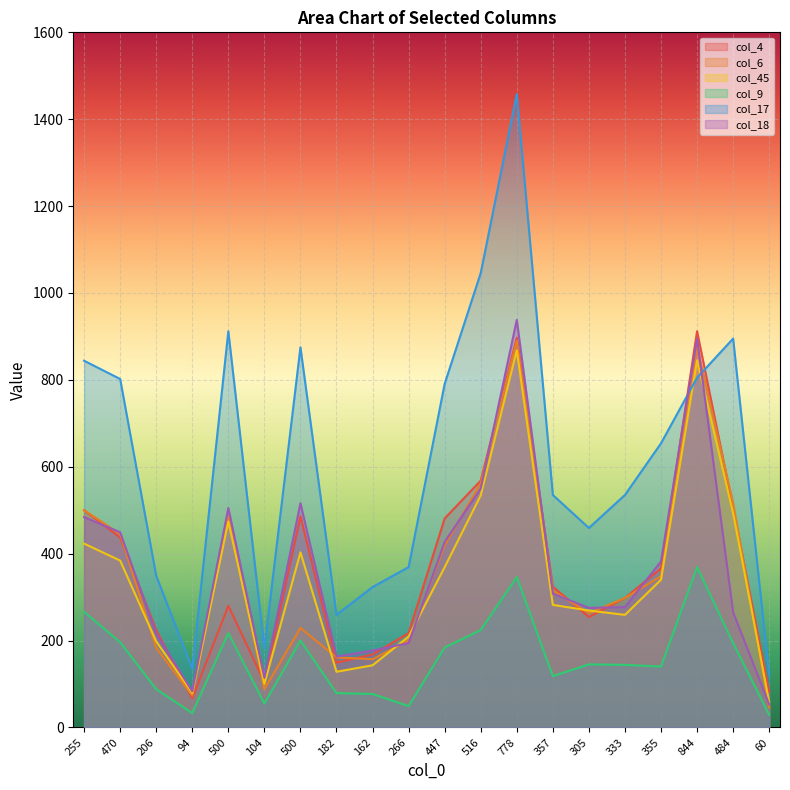

How many categories are shown in the chart?

20